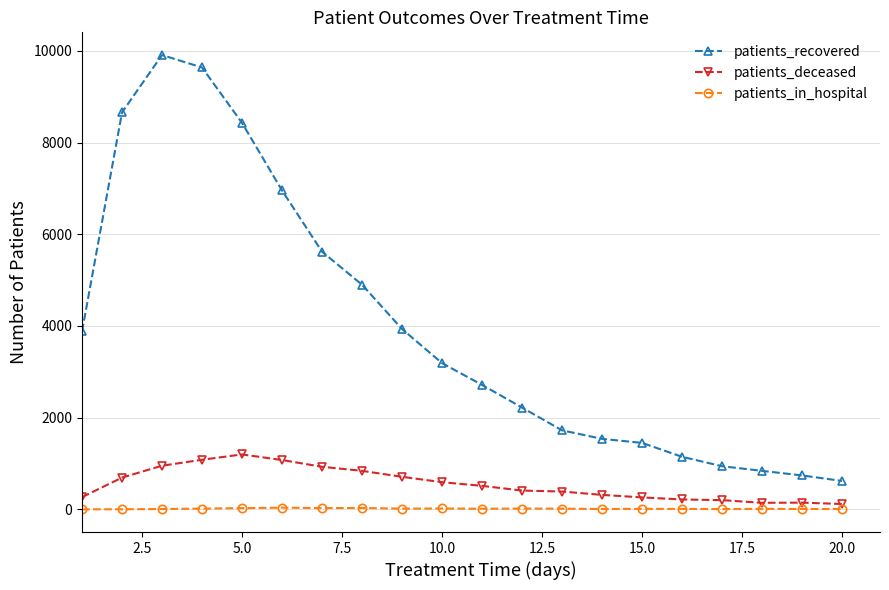

List the series in order of their peak value, highest first.

patients_recovered, patients_deceased, patients_in_hospital